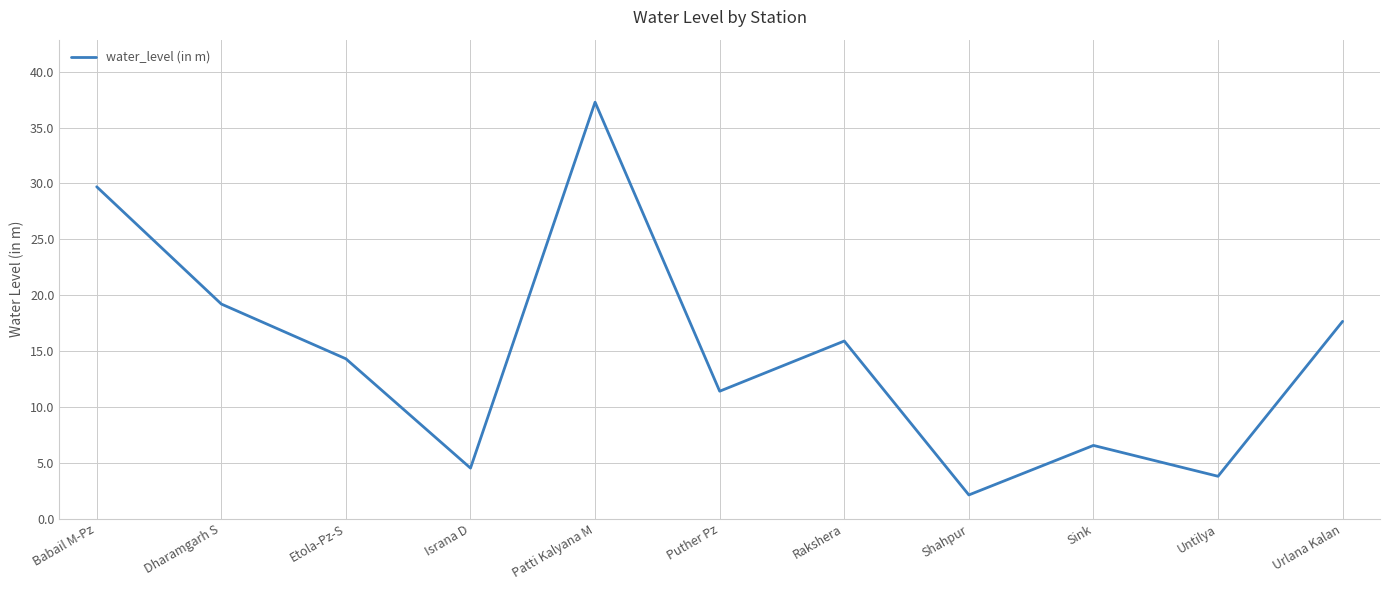

The chart shows a value of 18.5 at Puther Pz. True or false?

False